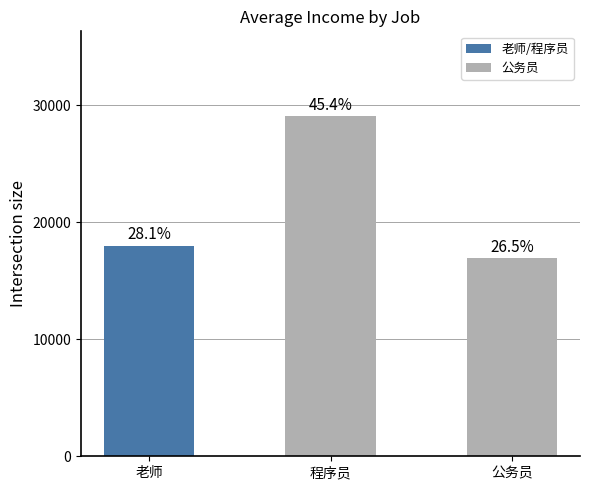

How many bars are there in total?

3